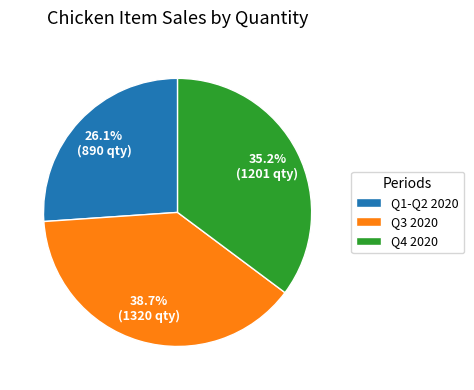

Is there any slice that represents more than half of the pie?

No